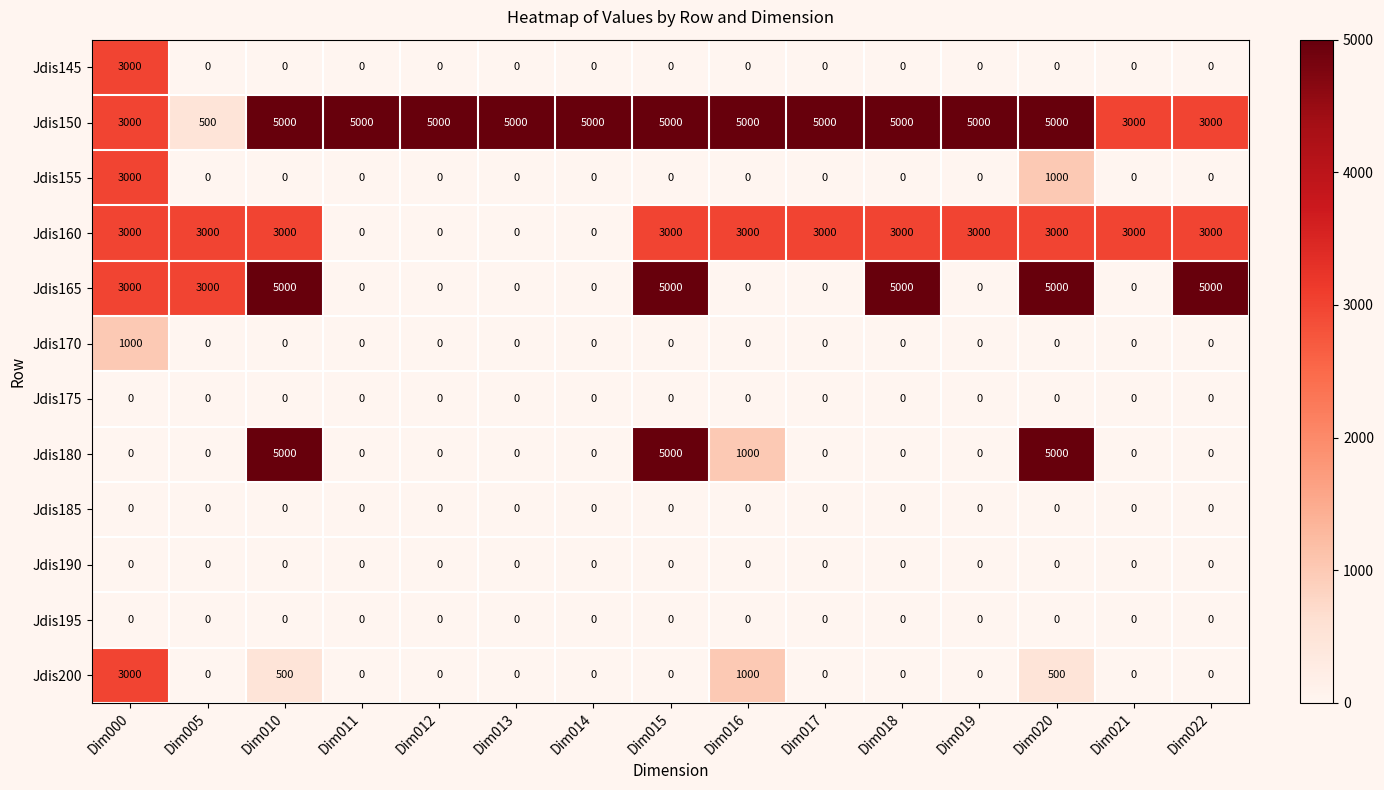

Between Dim014 and Dim018, which series saw the biggest shift?

Jdis165